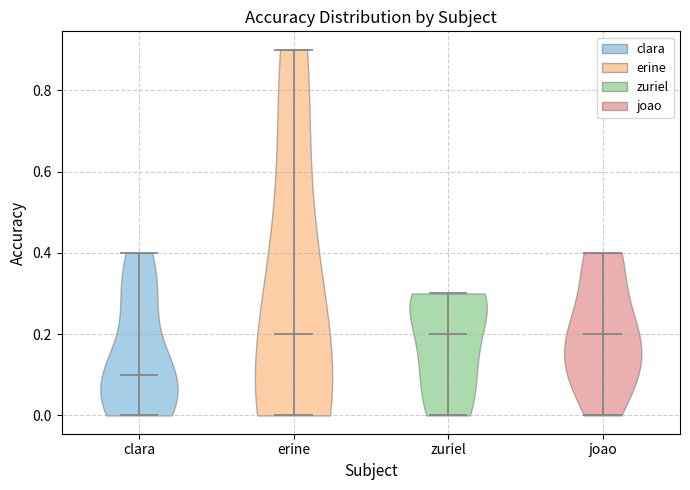

What is the highest point the violin for zuriel reaches on the y-axis? The values are not printed on the chart, so give them approximately, as read against the axis.

0.3